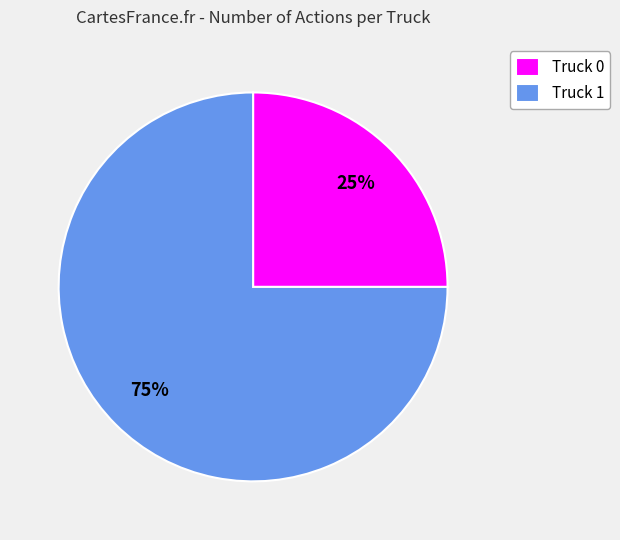

The Truck 1 slice represents 86% of the pie. True or false?

False